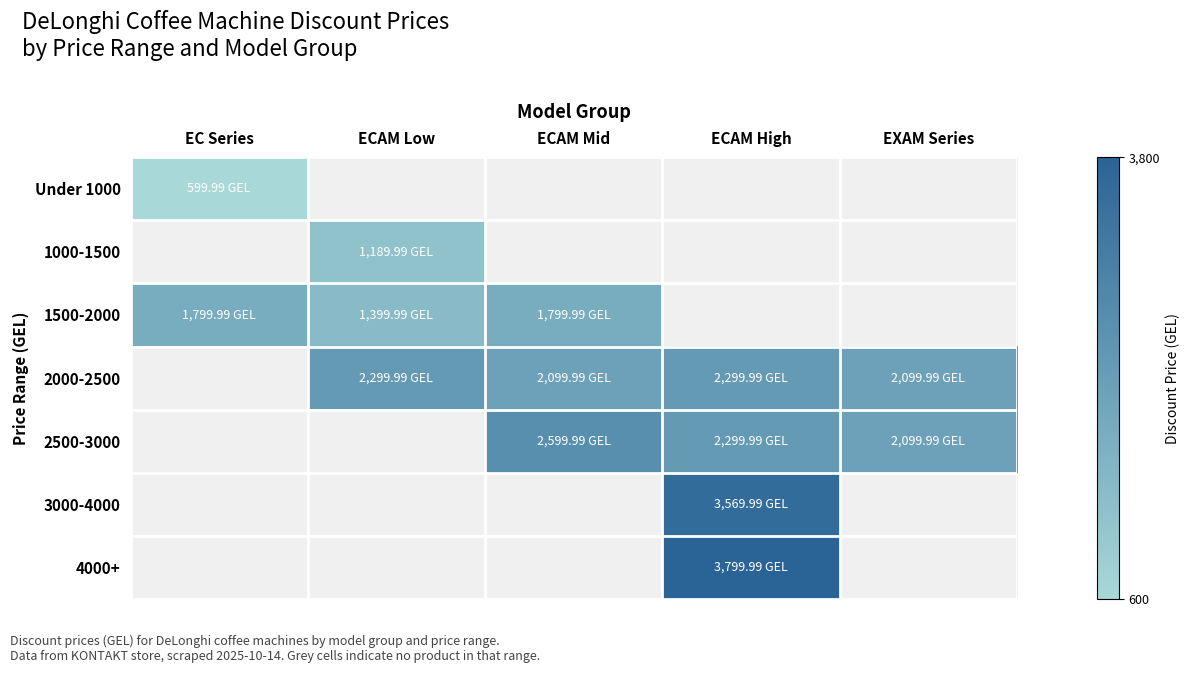

What is the difference between the highest and lowest values at EC Series?

1800.0